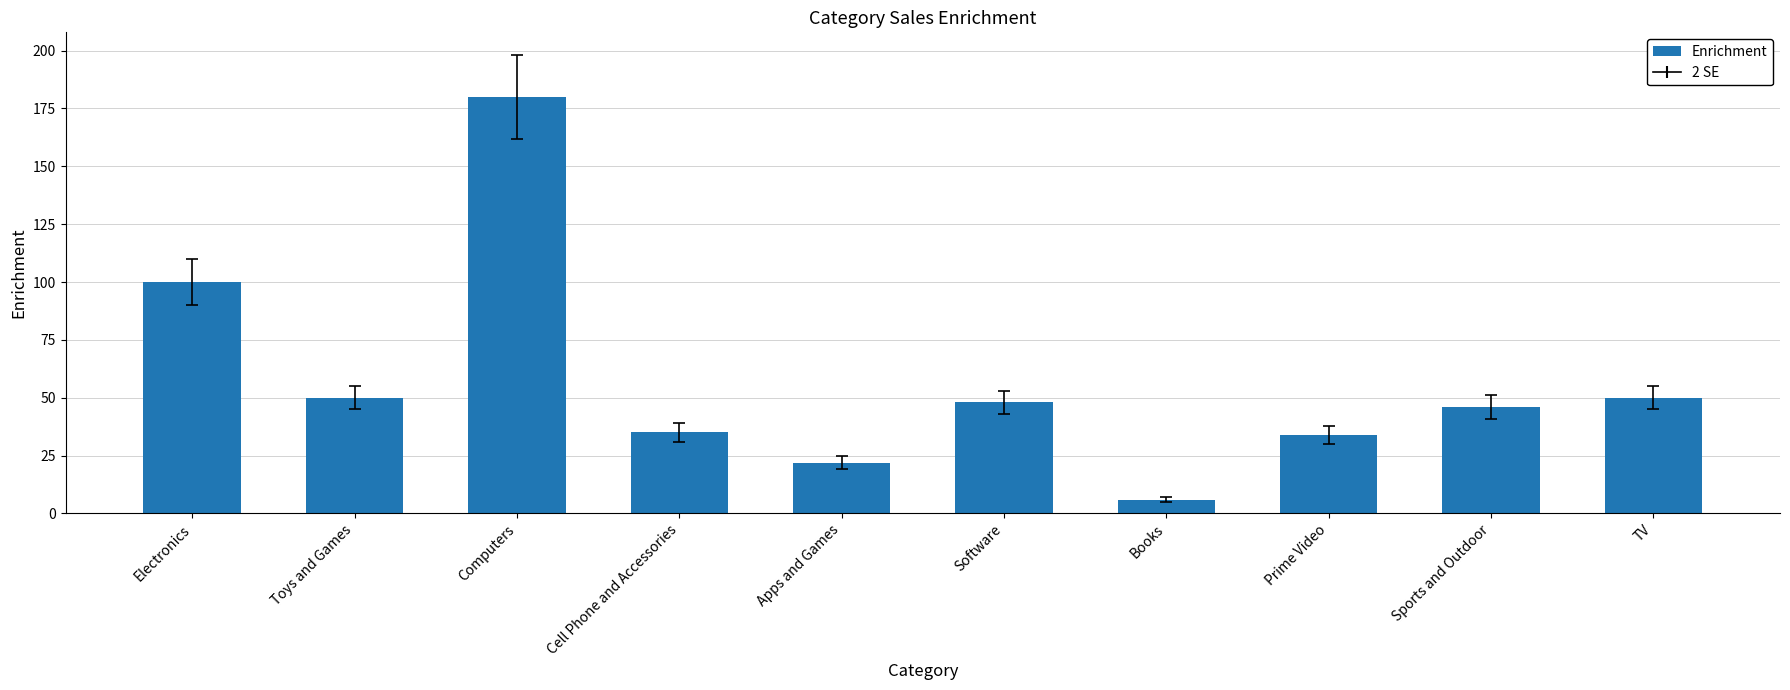

How many bars are there in total?

10